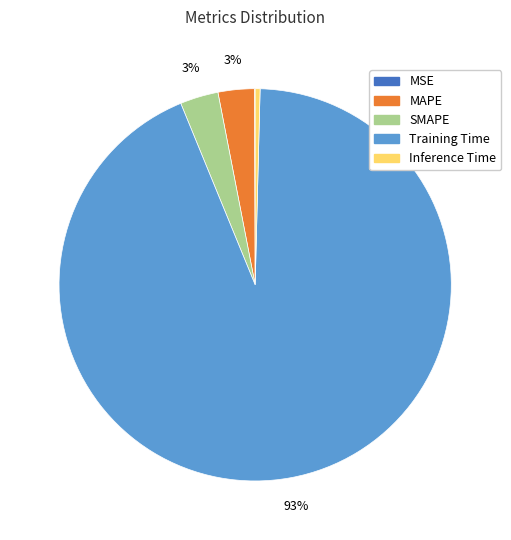

What percentage is the MAPE slice, to the nearest percent?

3%